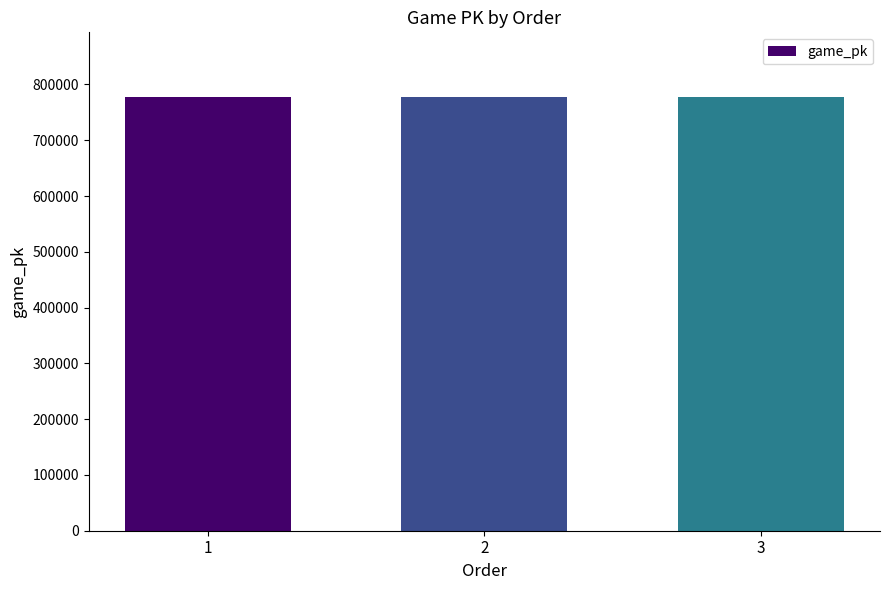

What is the value of the 2nd bar from the left?

776971